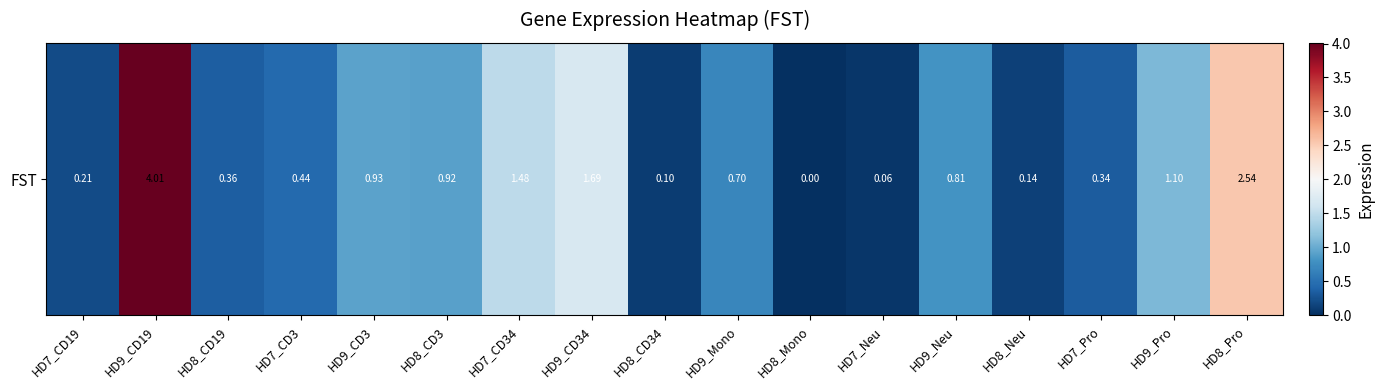

What is the maximum value shown in the chart?

4.0